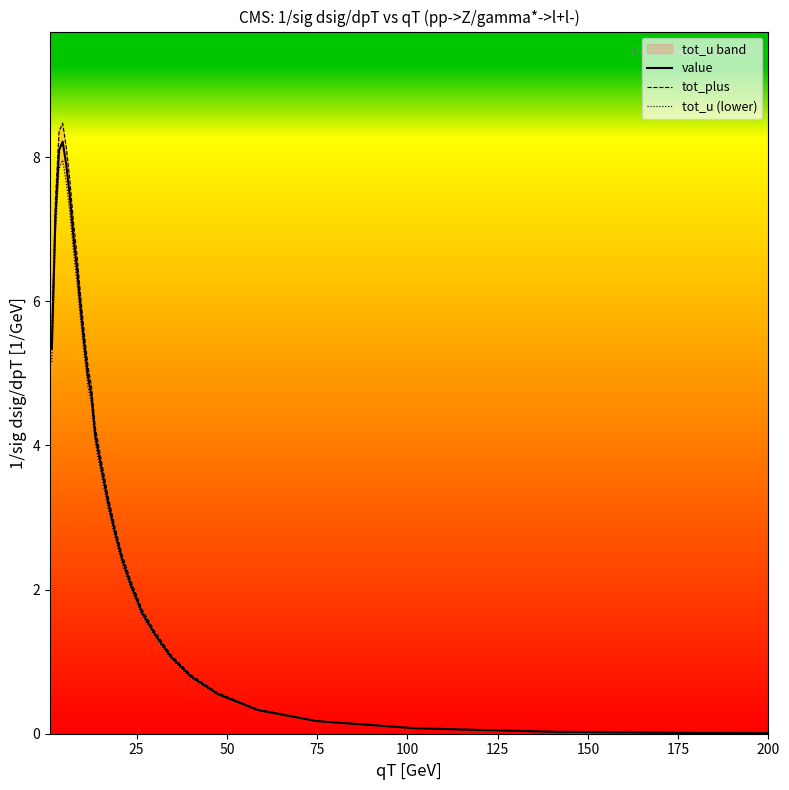

Which series has the largest total across all categories?

tot_plus